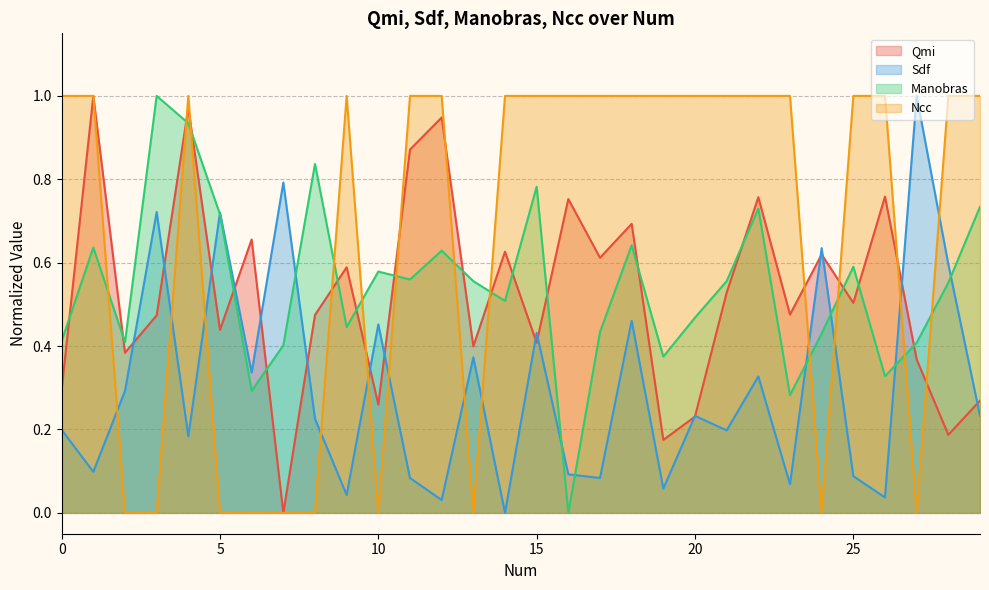

Rank the series by their maximum value, from lowest to highest.

Qmi, Sdf, Manobras, Ncc